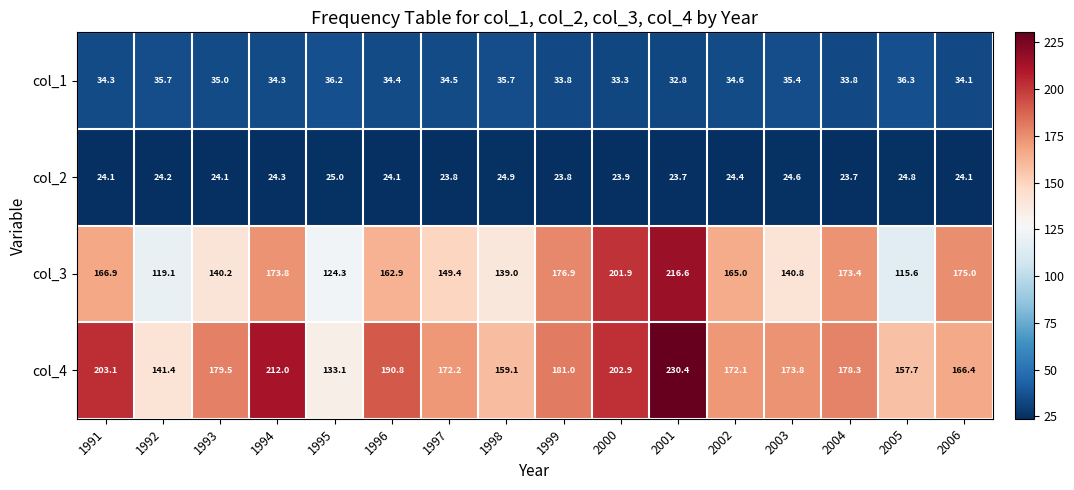

Which category has the highest value across all series?

2001